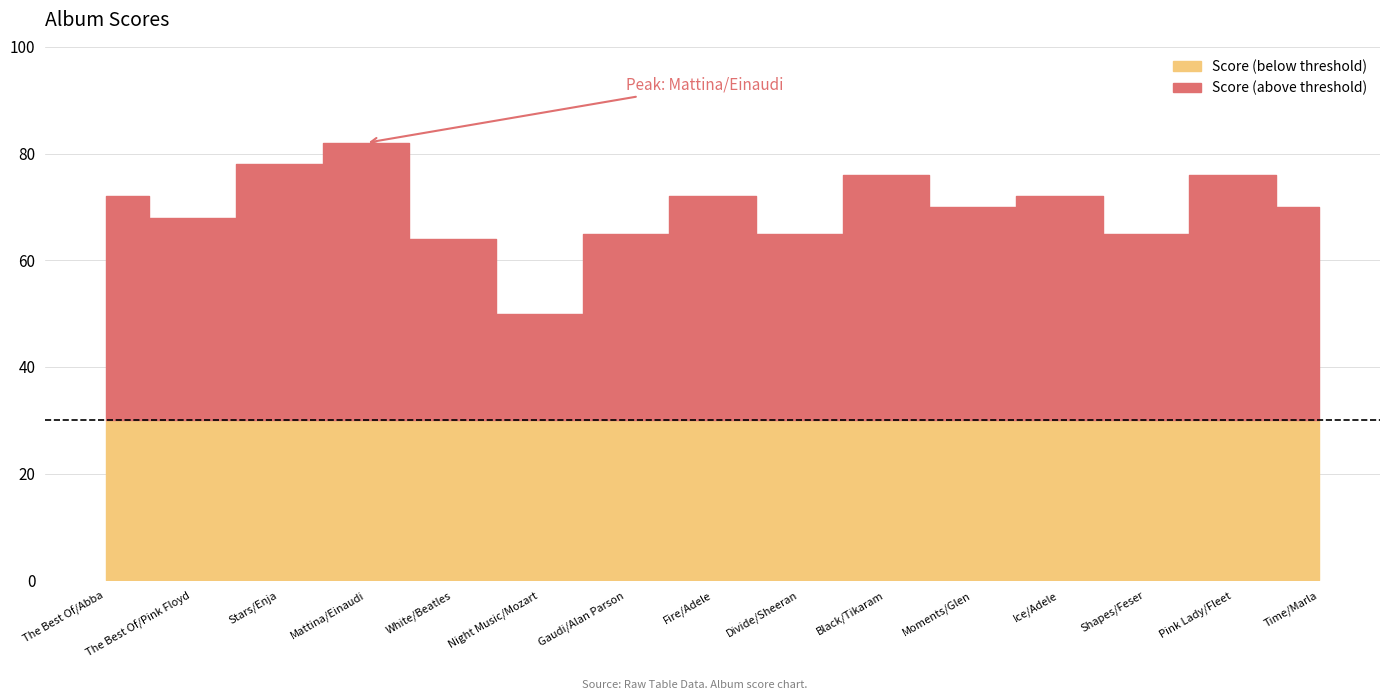

How many values exceed 70?

7